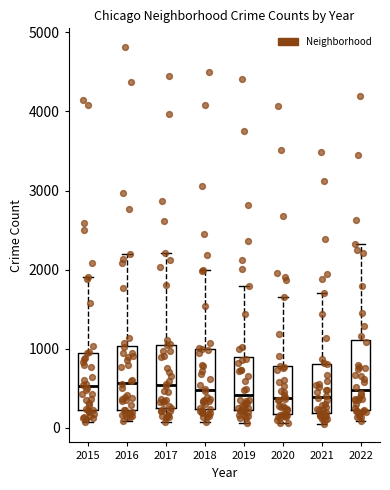

Where does the median line of the box at x = 2022 sit on the y-axis? The values are not printed on the chart, so give them approximately, as read against the axis.

500